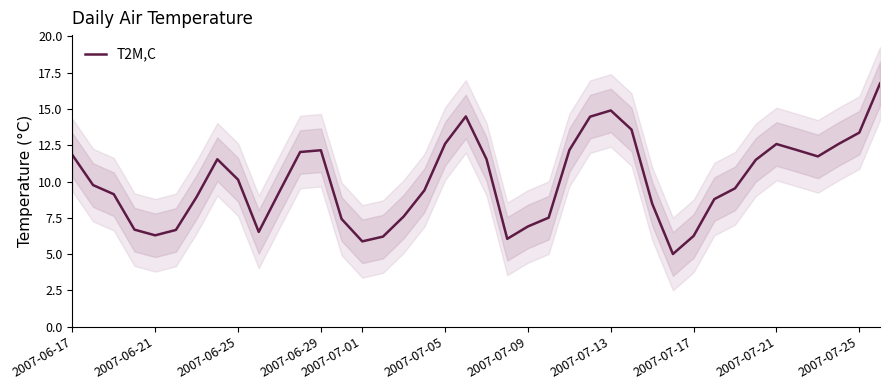

How many points are lower than both their immediate neighbors (excluding endpoints)?

6